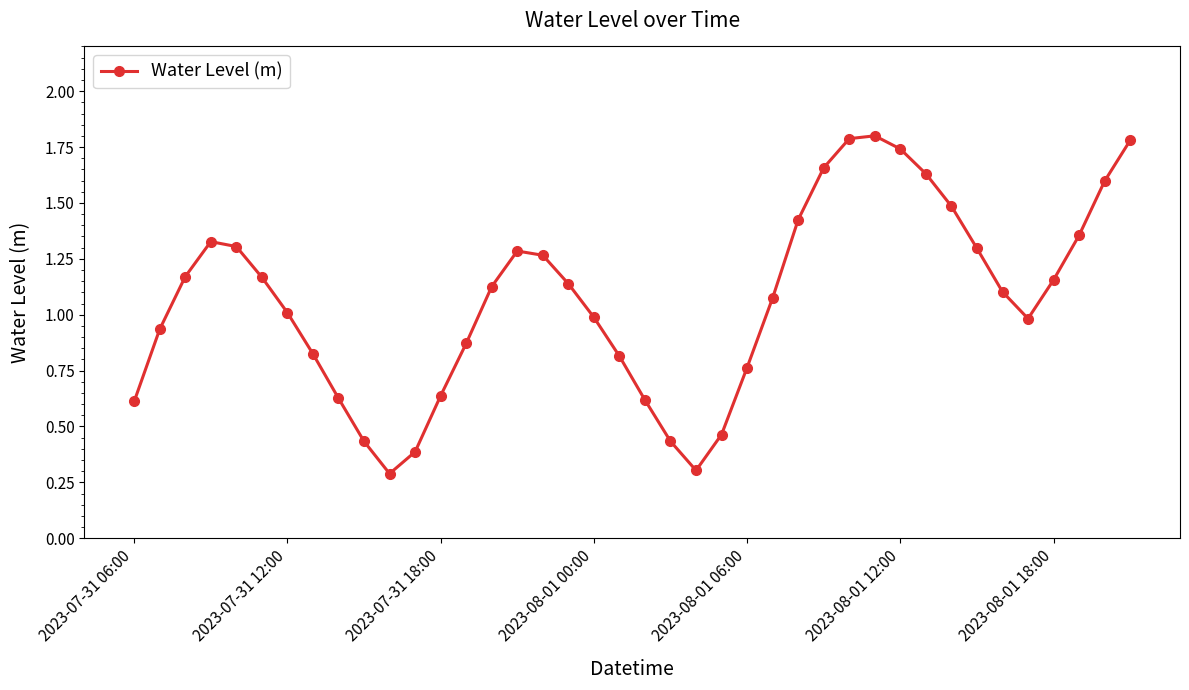

True or false: there are more than 0 points higher than both neighbors.

True